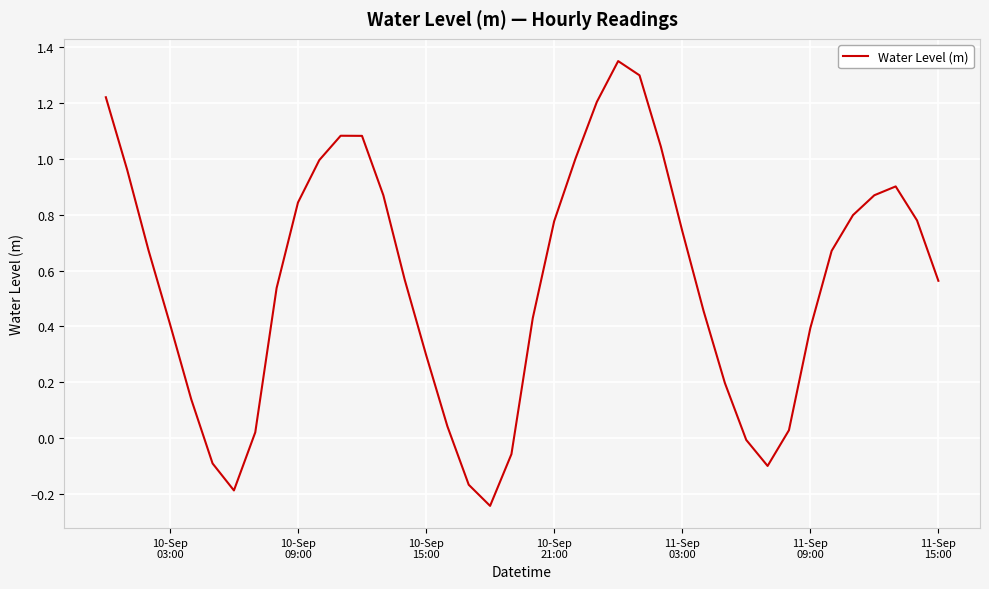

What is the difference between the maximum and minimum values?

1.6